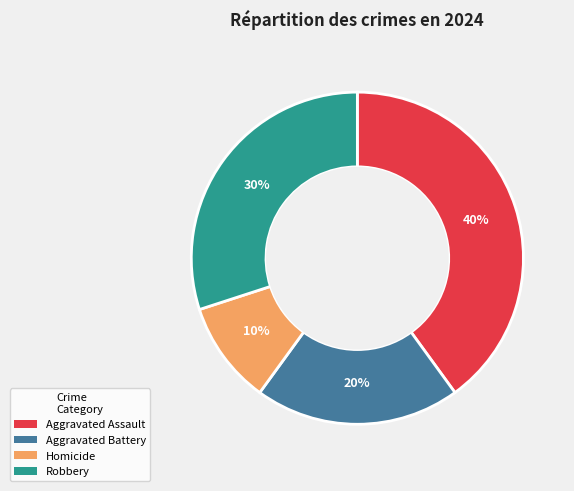

Is the sum of Robbery and Homicide greater than half?

No